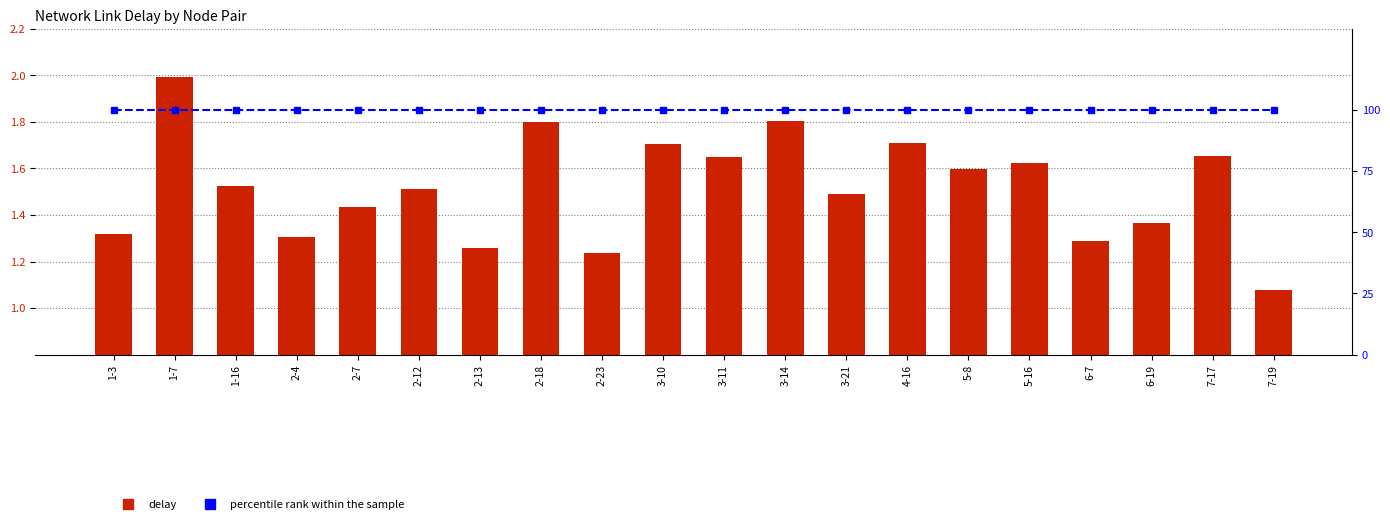

What is the smallest value displayed?

1.1